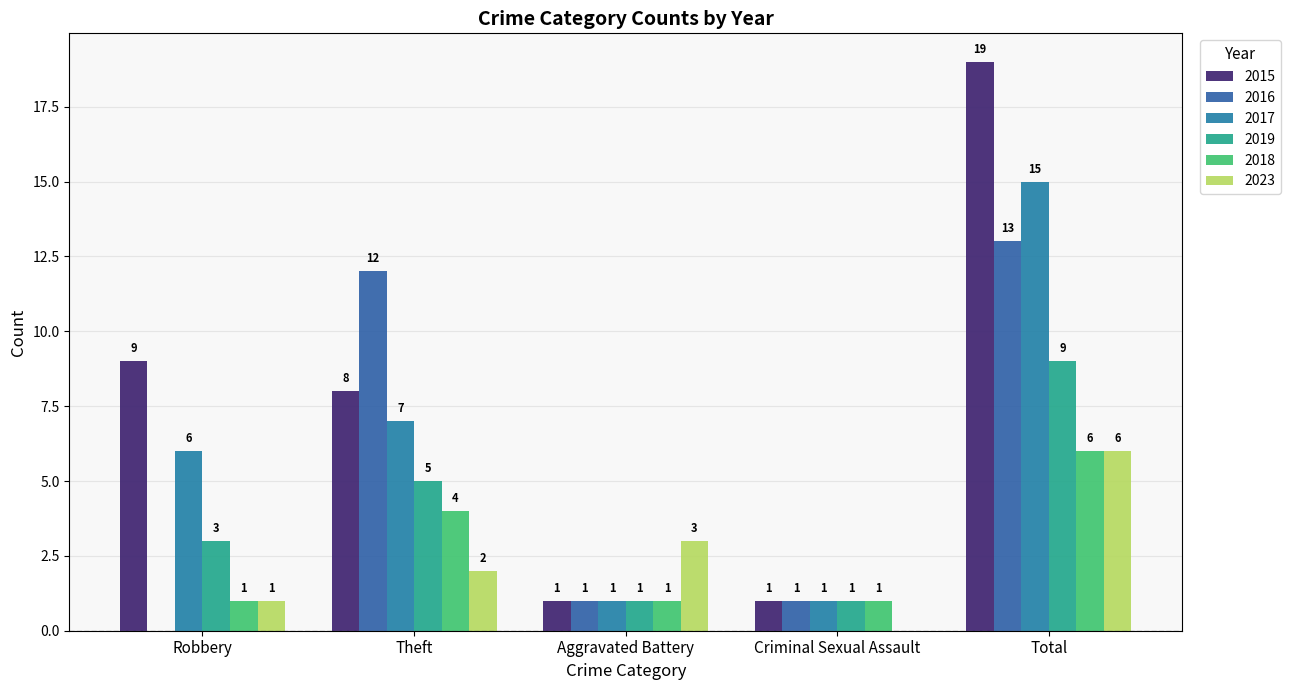

Reading left to right, what are all the values shown in this chart?

2015: Robbery=9	Theft=8	Aggravated Battery=1	Criminal Sexual Assault=1	Total=19
2016: Robbery=0	Theft=12	Aggravated Battery=1	Criminal Sexual Assault=1	Total=13
2017: Robbery=6	Theft=7	Aggravated Battery=1	Criminal Sexual Assault=1	Total=15
2019: Robbery=3	Theft=5	Aggravated Battery=1	Criminal Sexual Assault=1	Total=9
2018: Robbery=1	Theft=4	Aggravated Battery=1	Criminal Sexual Assault=1	Total=6
2023: Robbery=1	Theft=2	Aggravated Battery=3	Criminal Sexual Assault=0	Total=6